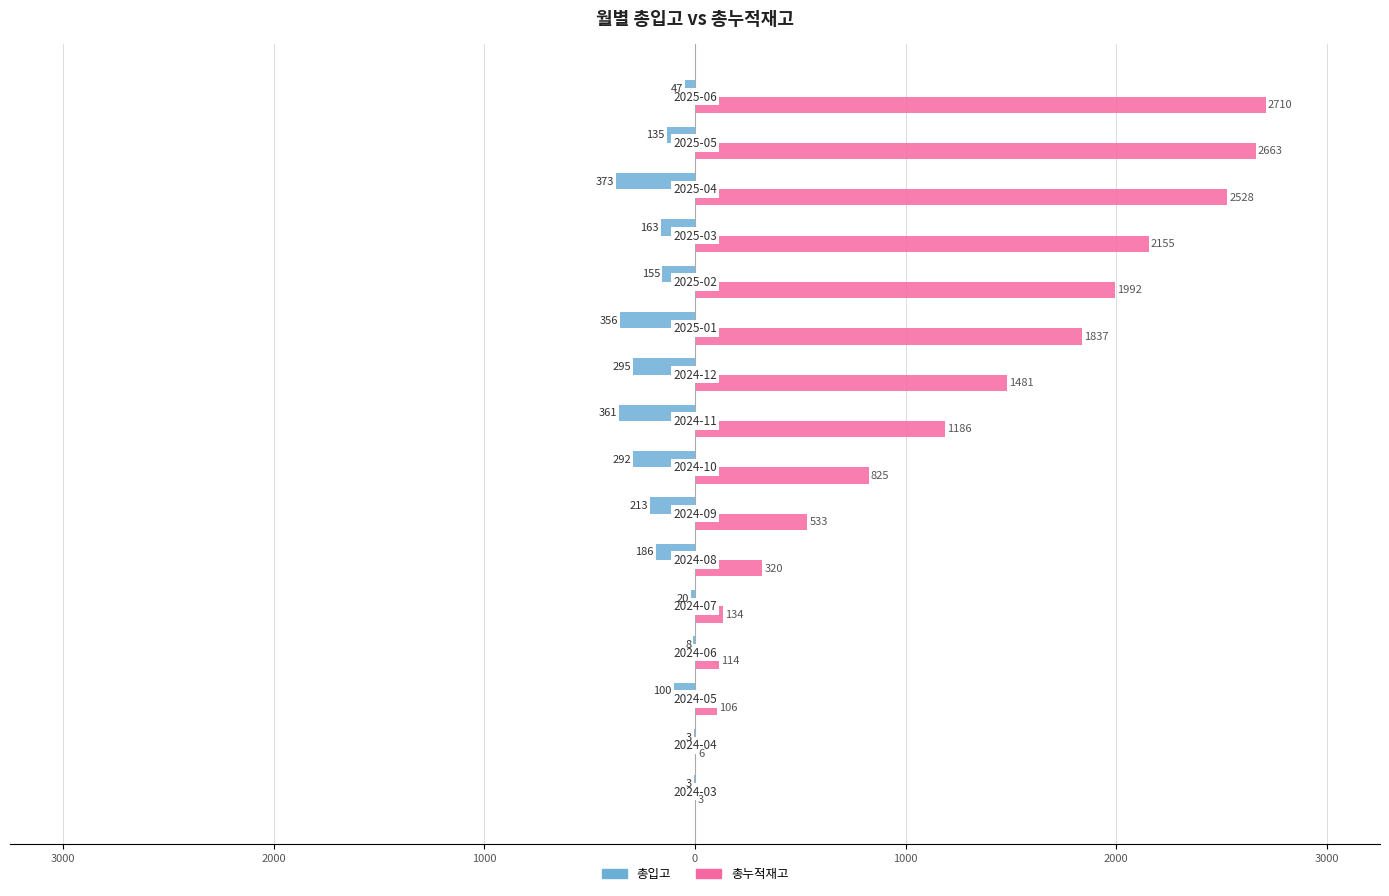

What are all the series names shown in the legend?

총입고, 총누적재고